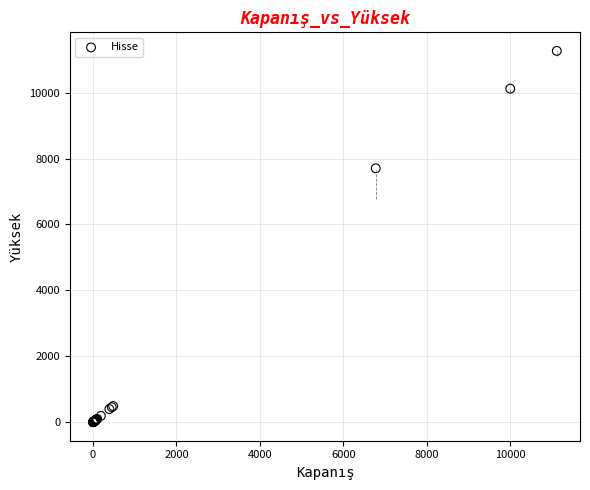

What Y value in the scatter plot is closest to 5633?

7702.5